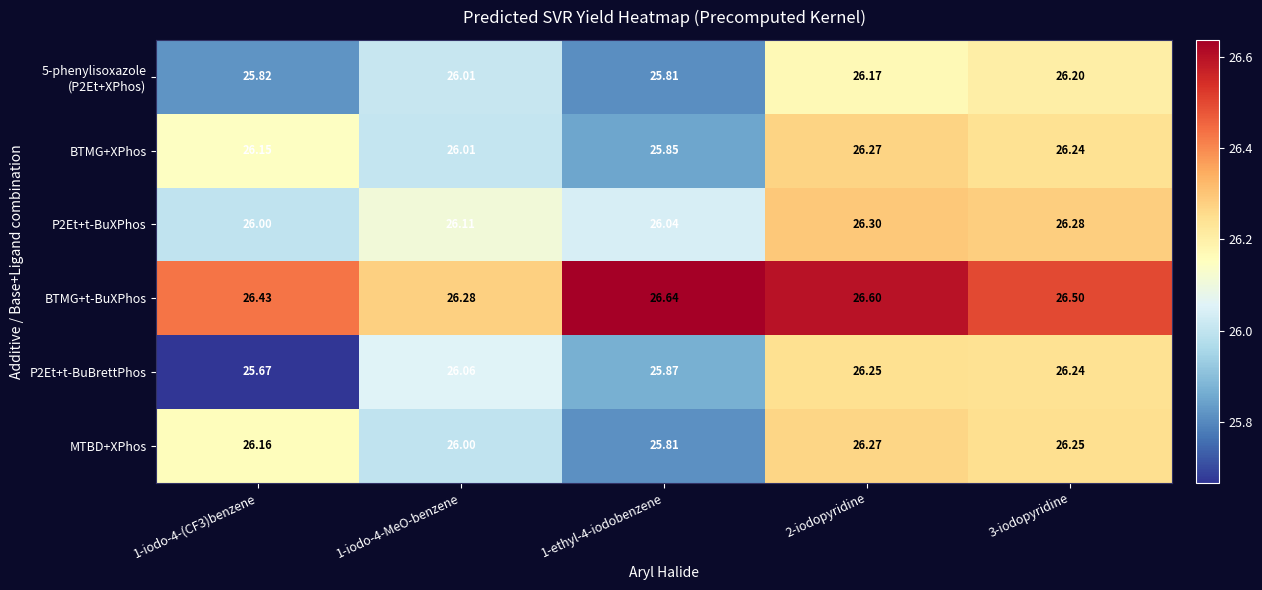

What is the spread (max minus min) of values at 1-iodo-4-(CF3)benzene?

0.8